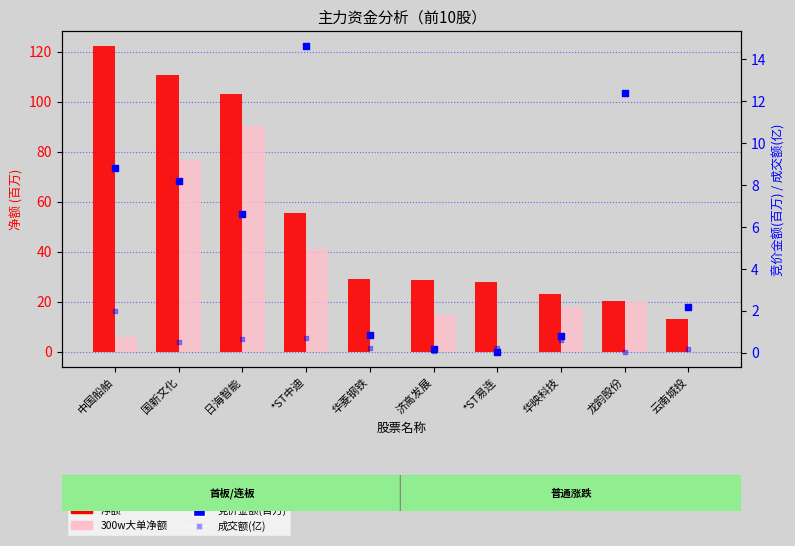

Which series has the widest spread of Y values?

净额